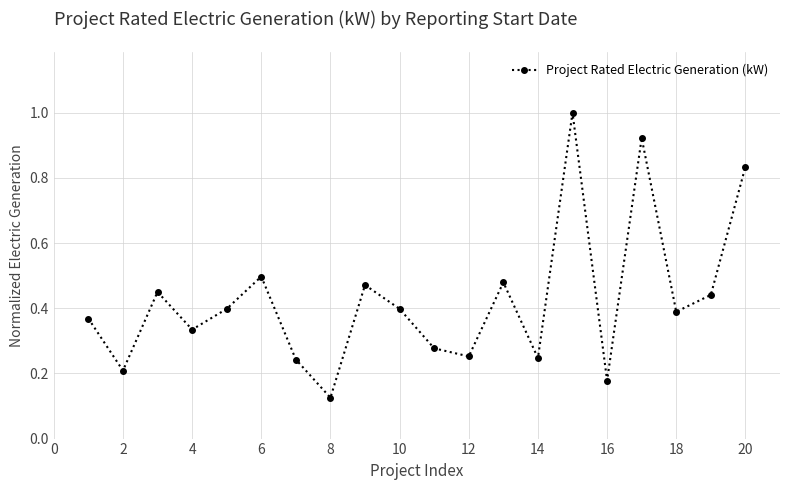

True or false: there are more than 0 points higher than both neighbors.

True